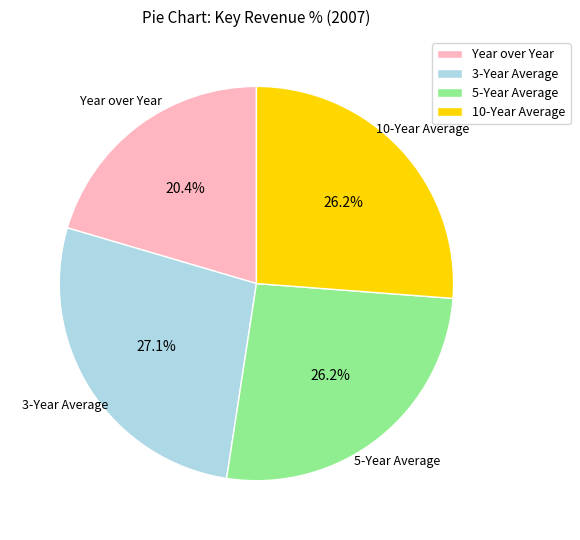

Is there a majority slice in this chart?

No